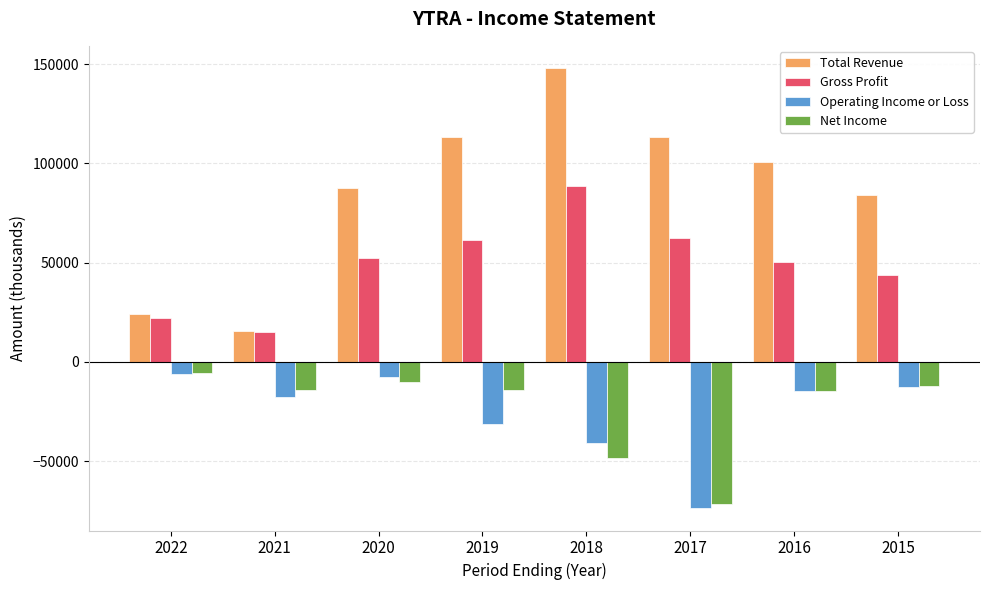

What are all the series names shown in the legend?

Total Revenue, Gross Profit, Operating Income or Loss, Net Income